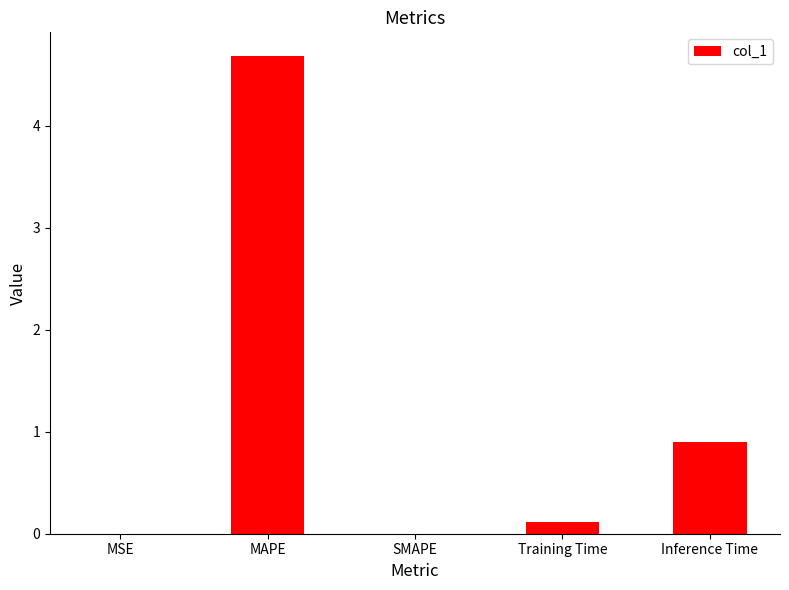

What is the greatest value displayed?

4.7